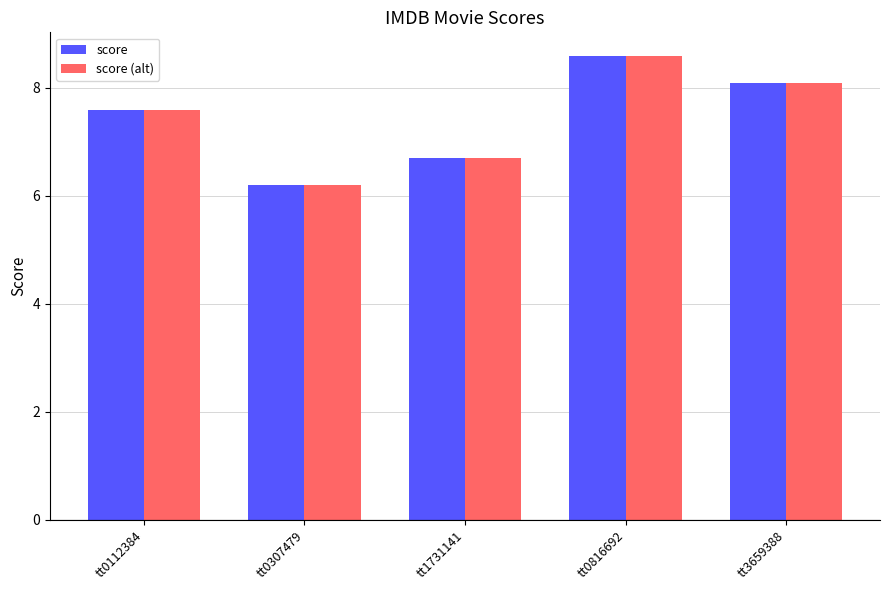

What is the value of the score bar at the 4th from the left?

8.6